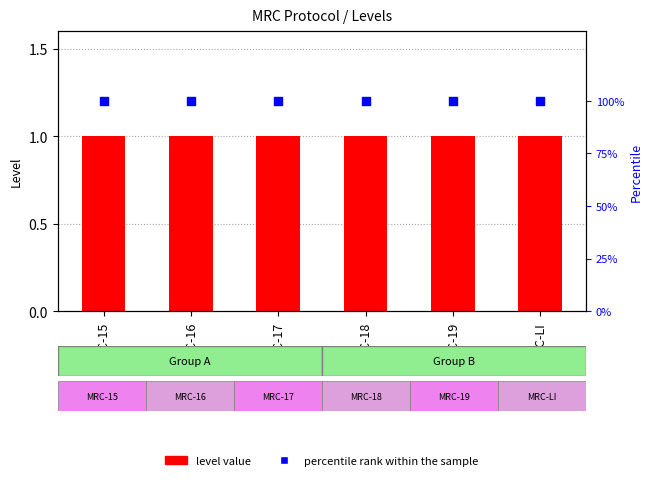

Which series reaches the minimum Y coordinate?

level value